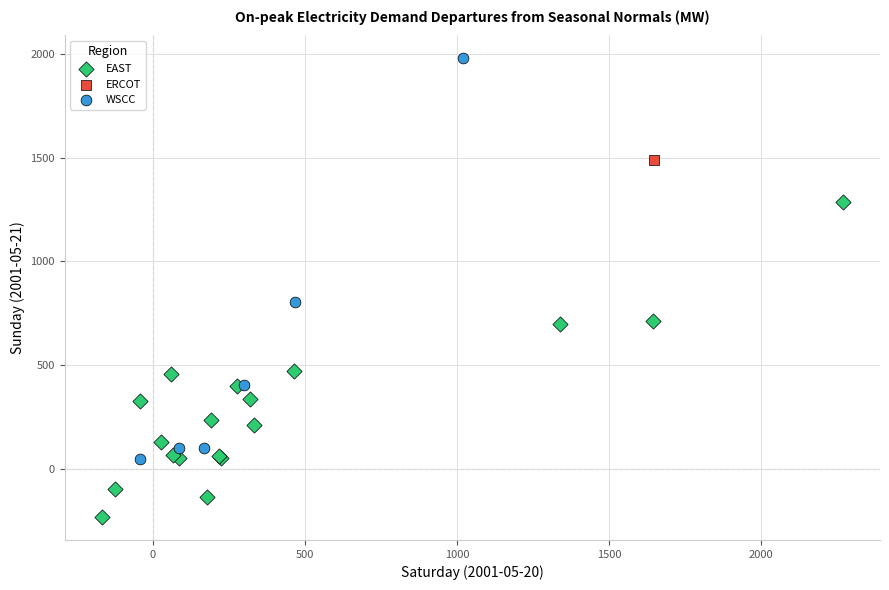

Which series reaches the minimum Y coordinate?

EAST